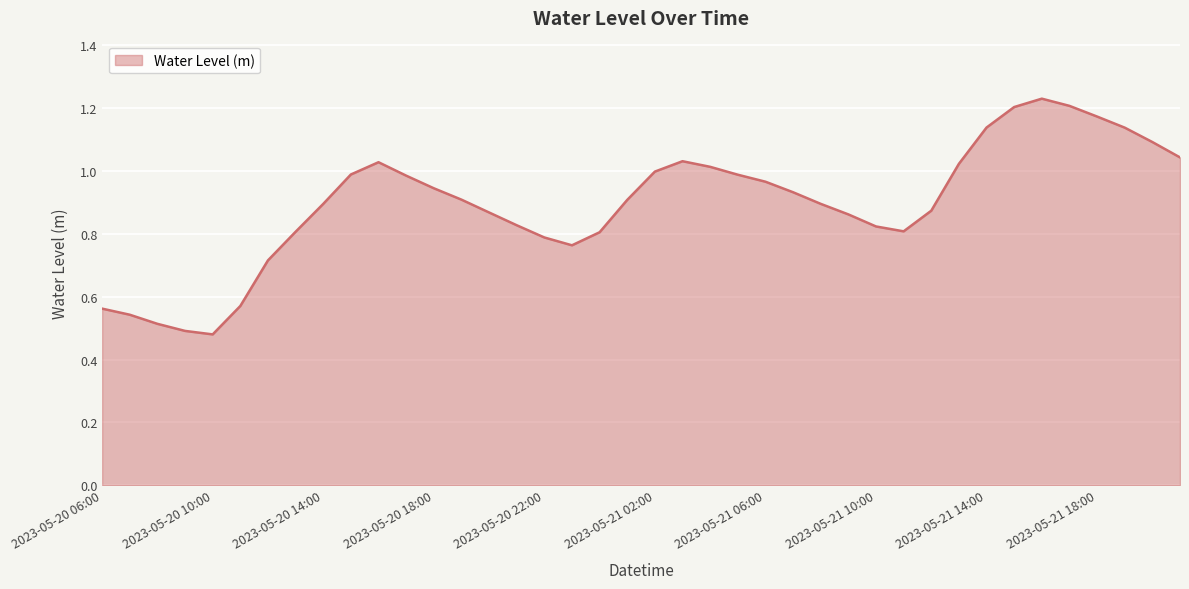

Does the chart have visible grid lines?

Yes